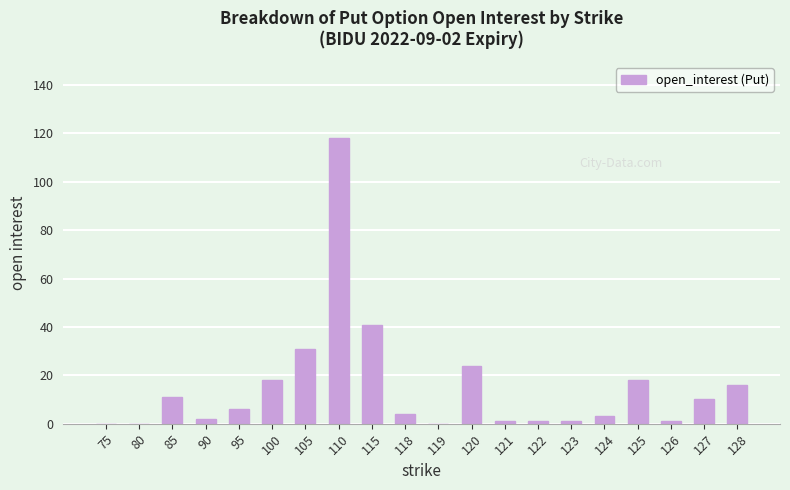

The chart shows a value of 3 at 124. True or false?

True